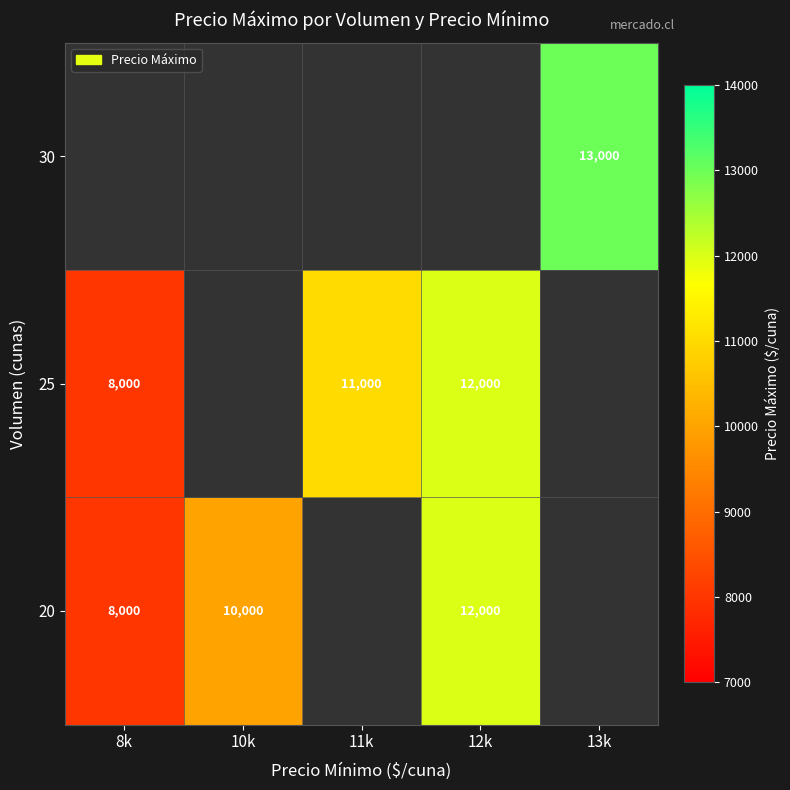

The value of 25 at 12k is 12000. True or false?

True